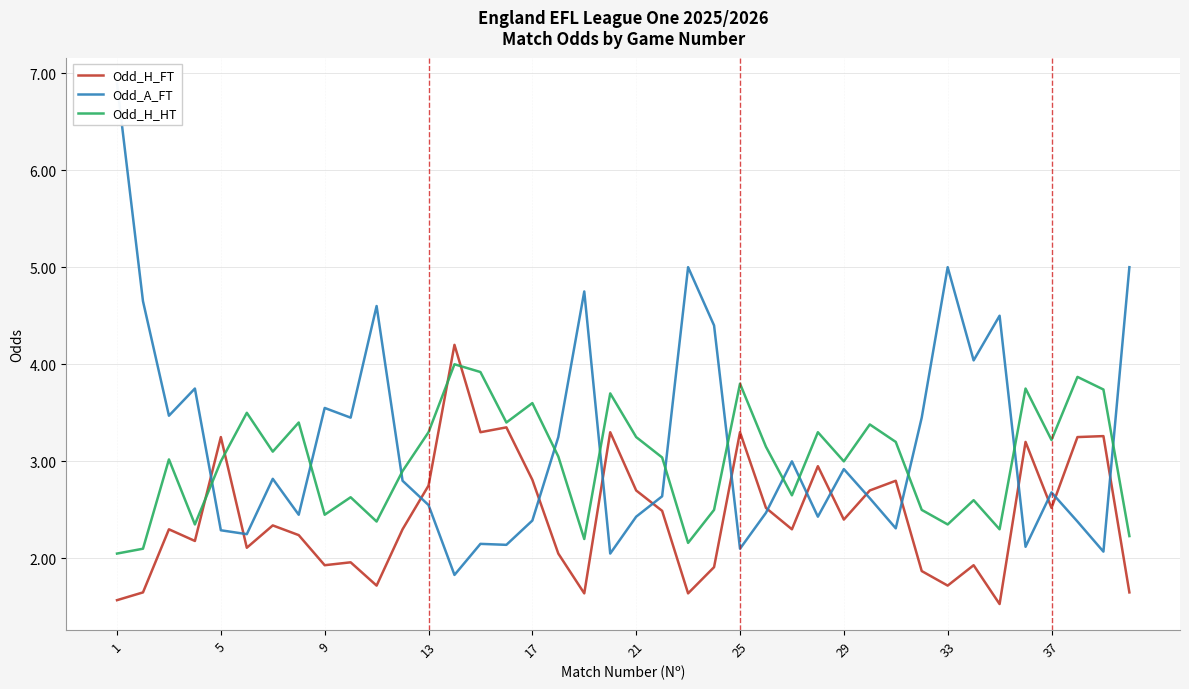

How many data points in Odd_A_FT are above 2?

39